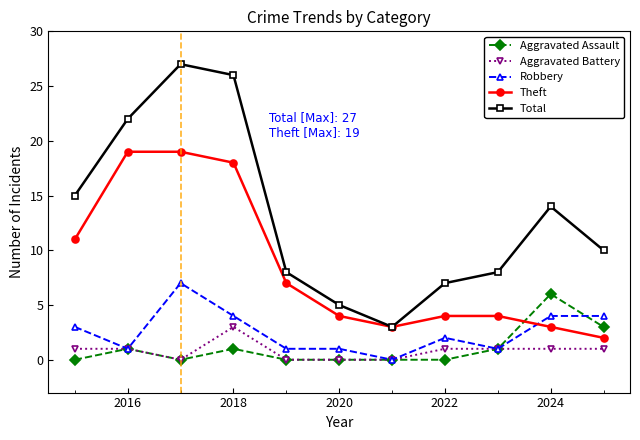

True or false: Total and Aggravated Assault intersect in this chart.

False